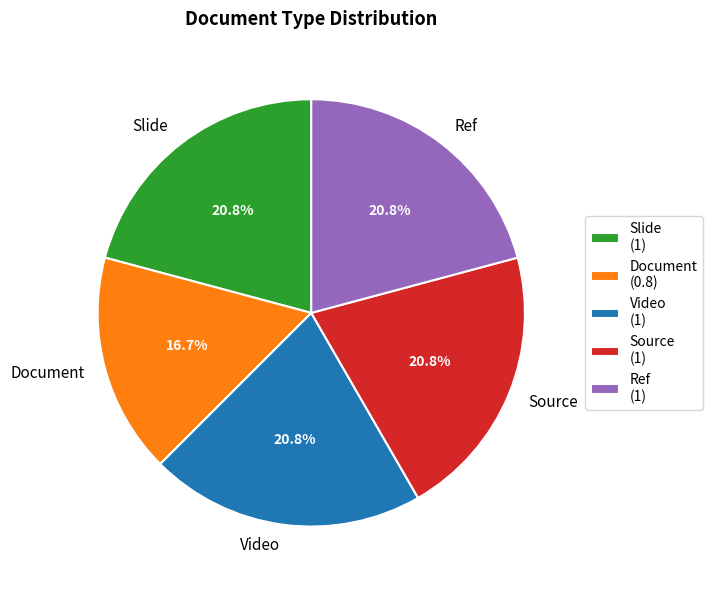

Is the sum of Ref and Source greater than half?

No